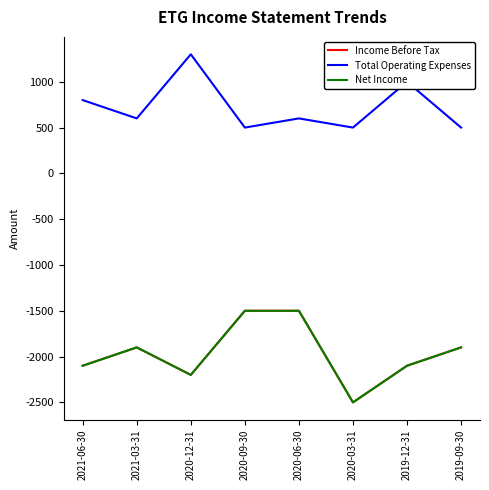

Reading right to left, list all the values displayed in this chart.

Income Before Tax: -1900	-2100	-2500	-1500	-1500	-2200	-1900	-2100
Total Operating Expenses: 500	1000	500	600	500	1300	600	800
Net Income: -1900	-2100	-2500	-1500	-1500	-2200	-1900	-2100